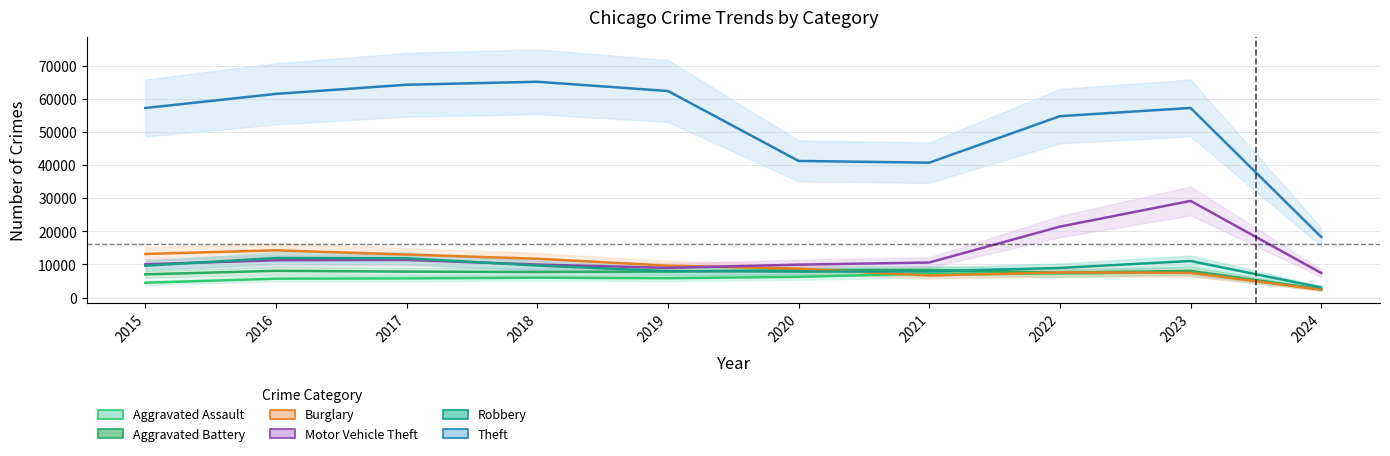

What is the difference between the Aggravated Assault values at 2015 and 2017?

1313